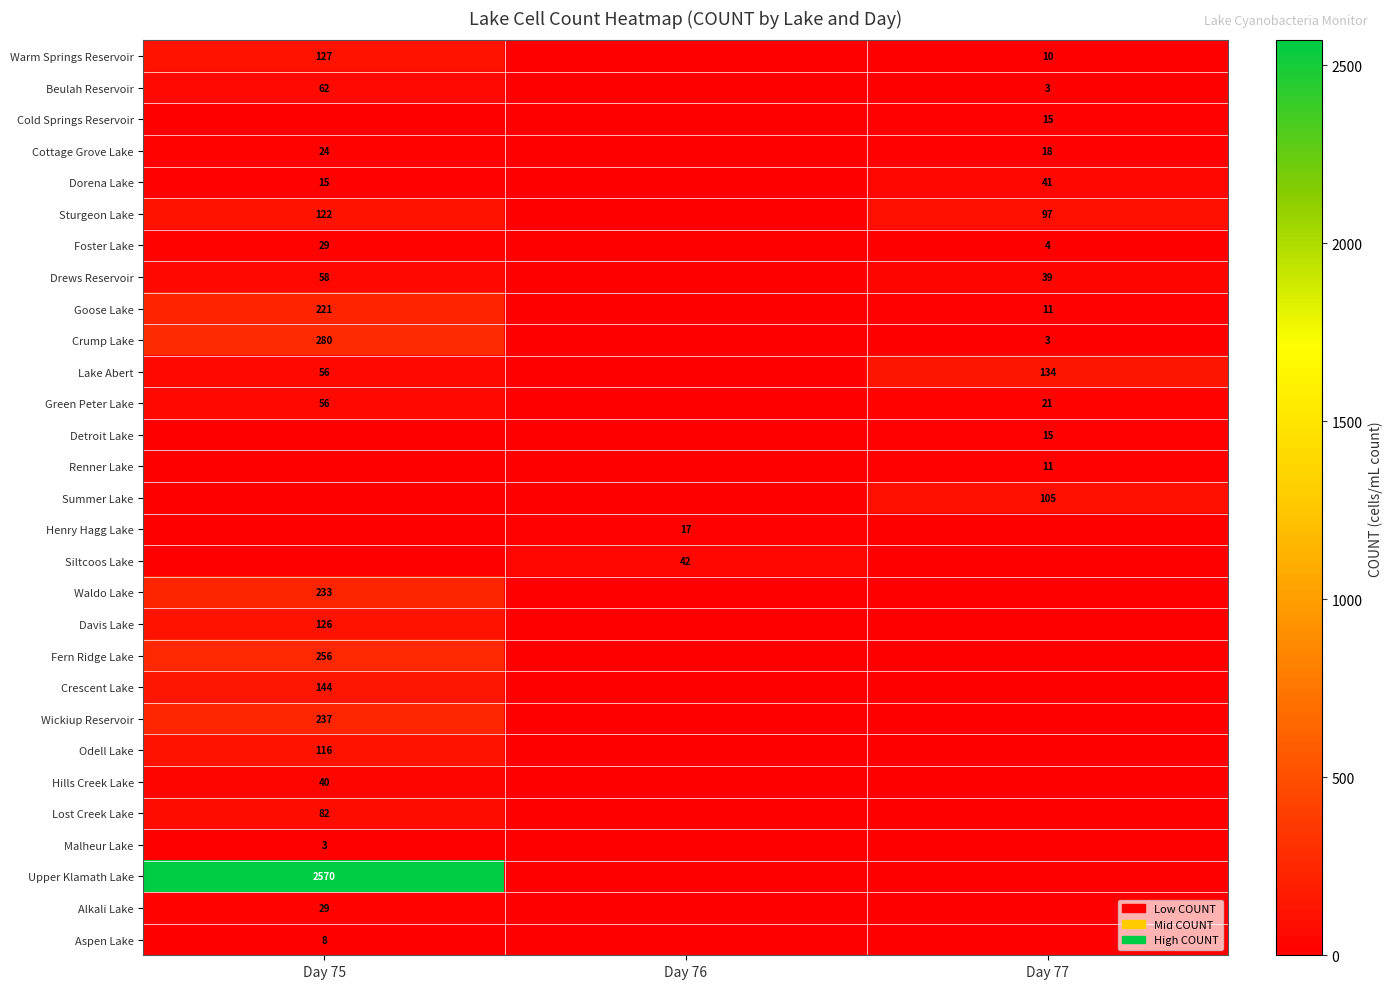

What is the sum of the Cottage Grove Lake values at Day 77 and Day 75?

42